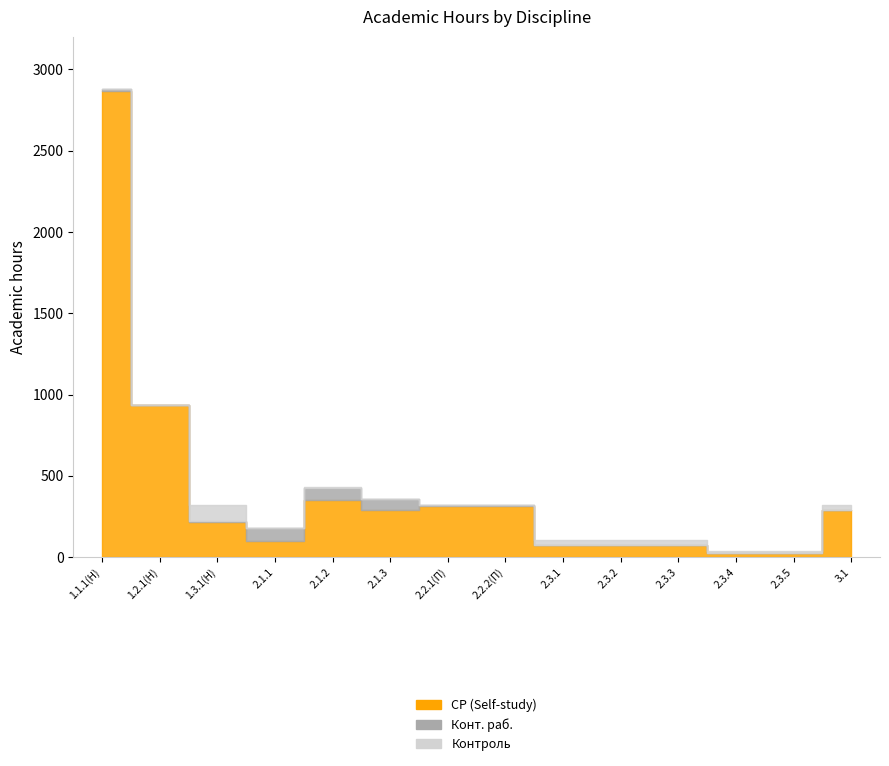

Which series has the widest spread of values?

СР (Self-study)